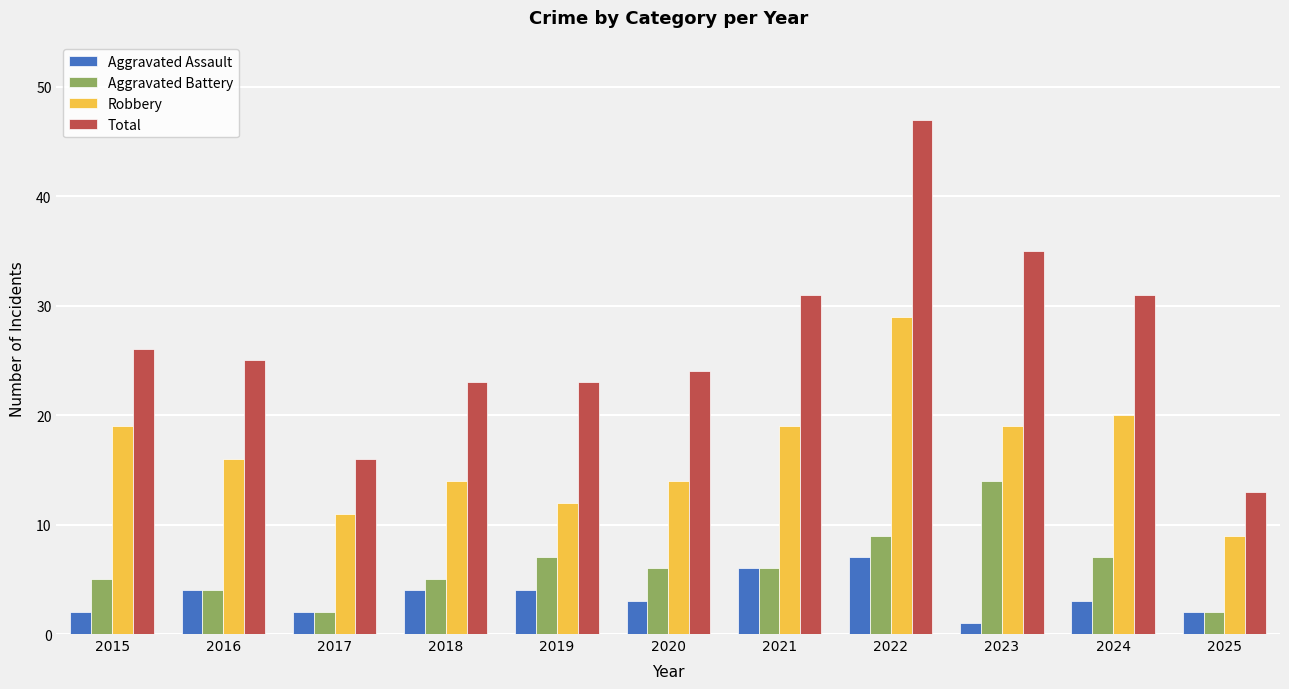

Is the value of Aggravated Assault at 2022 greater than the value of Robbery at 2021?

No